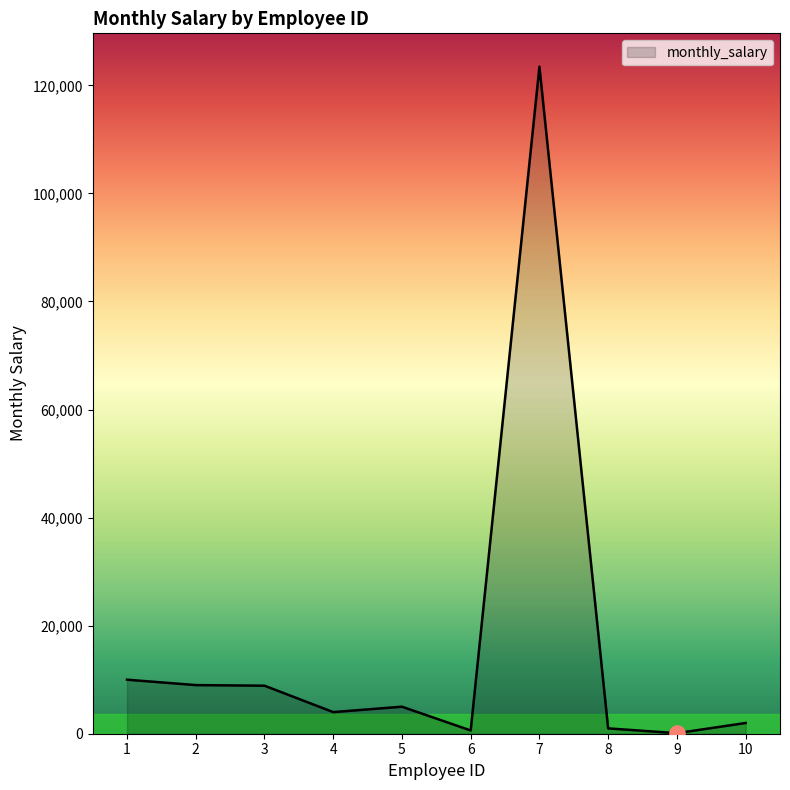

What is the ratio of the value at 8 to the value at 10?

0.5